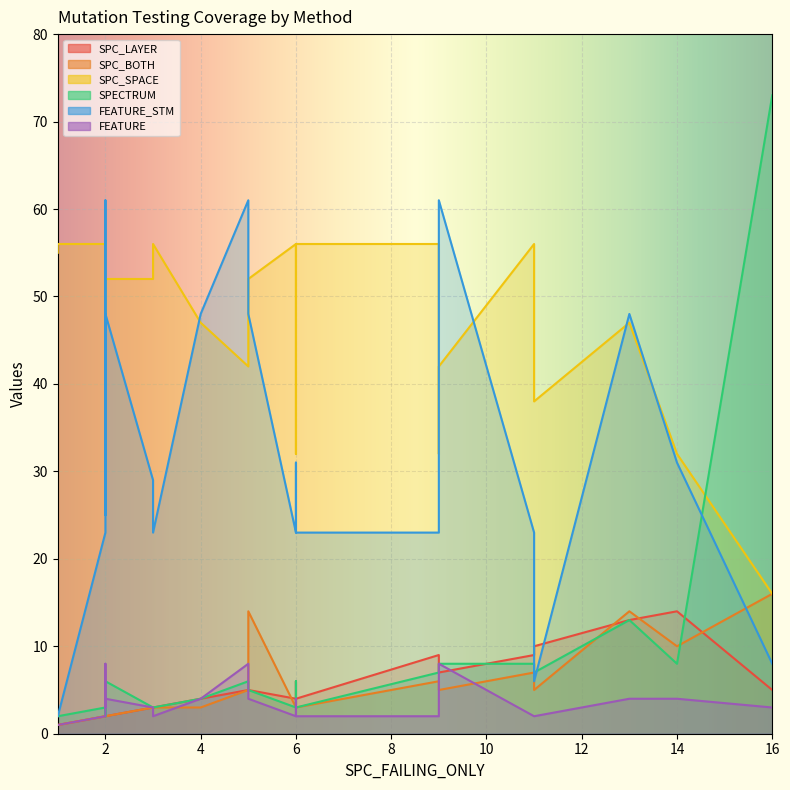

How many categories are shown in the chart?

24